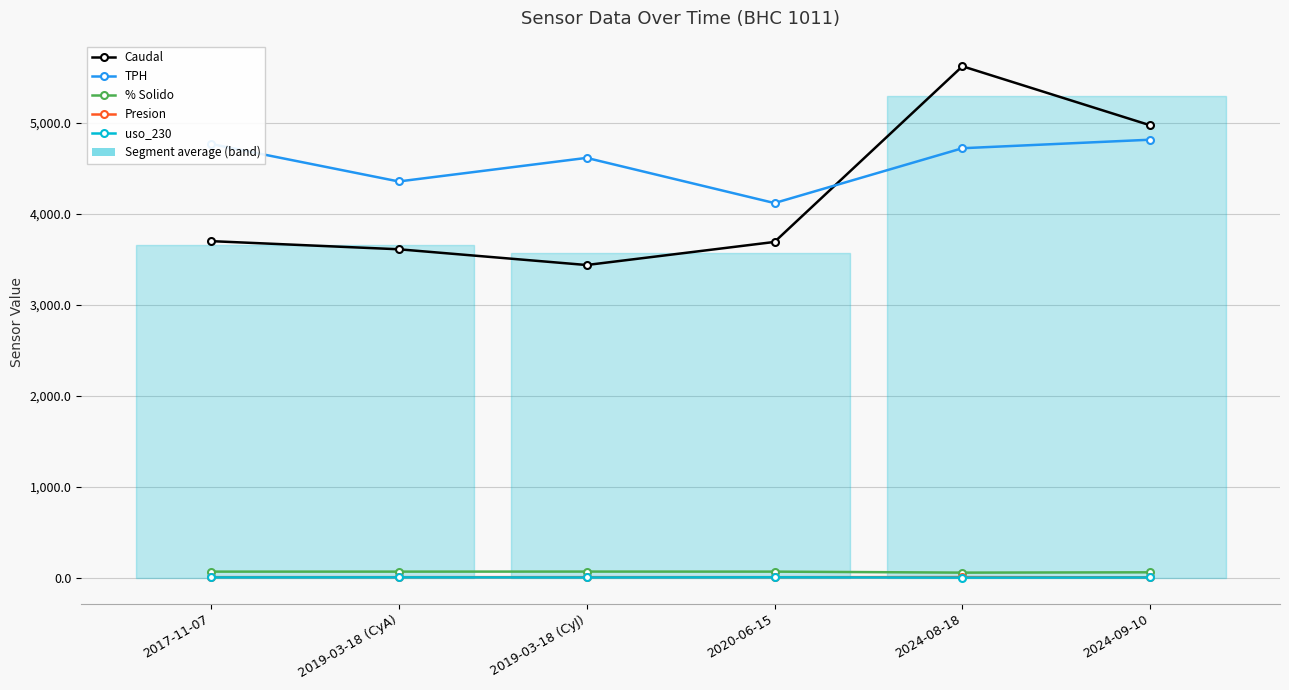

Which has a higher value, 2019-03-18 (CyJ) or 2024-08-18?

2024-08-18